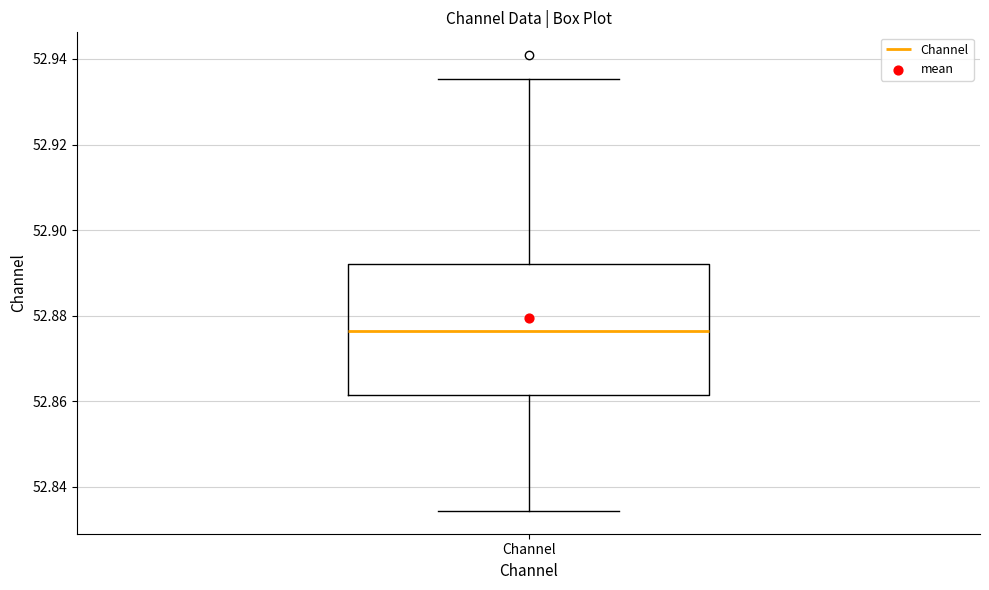

Transcribe this box plot: give where the median line is, the range the box spans, and where the two whiskers end, as read against the y-axis. The values are not printed on the chart, so give them approximately, as read against the axis.

median 52.876, box 52.862 to 52.892, whiskers 52.834 to 52.936